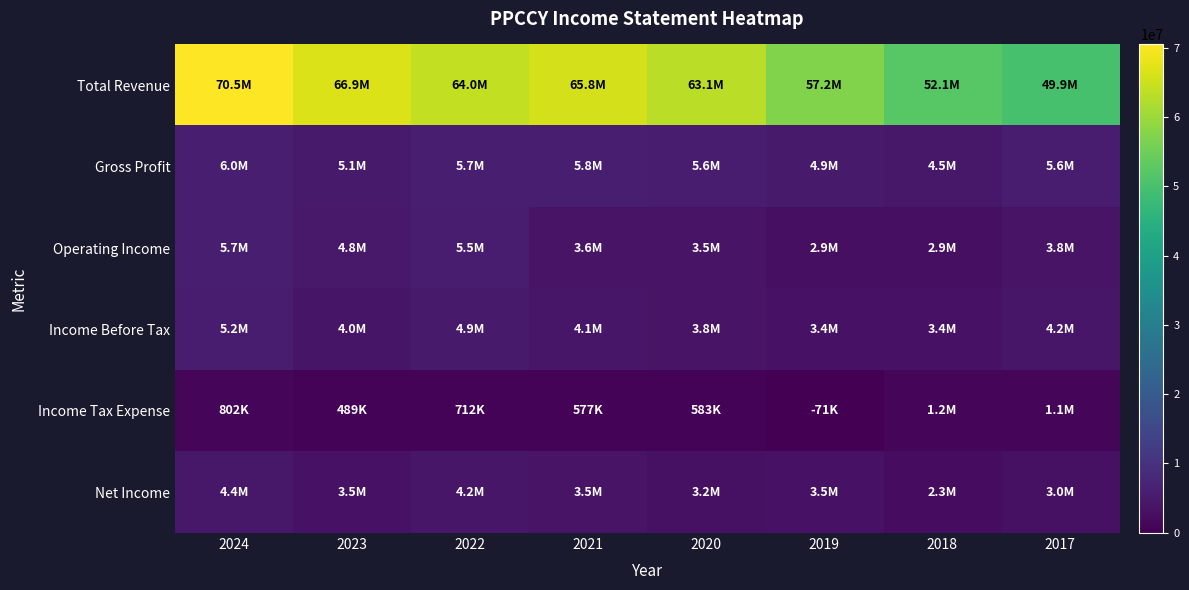

Which series changed the most between 2024 and 2023?

Total Revenue